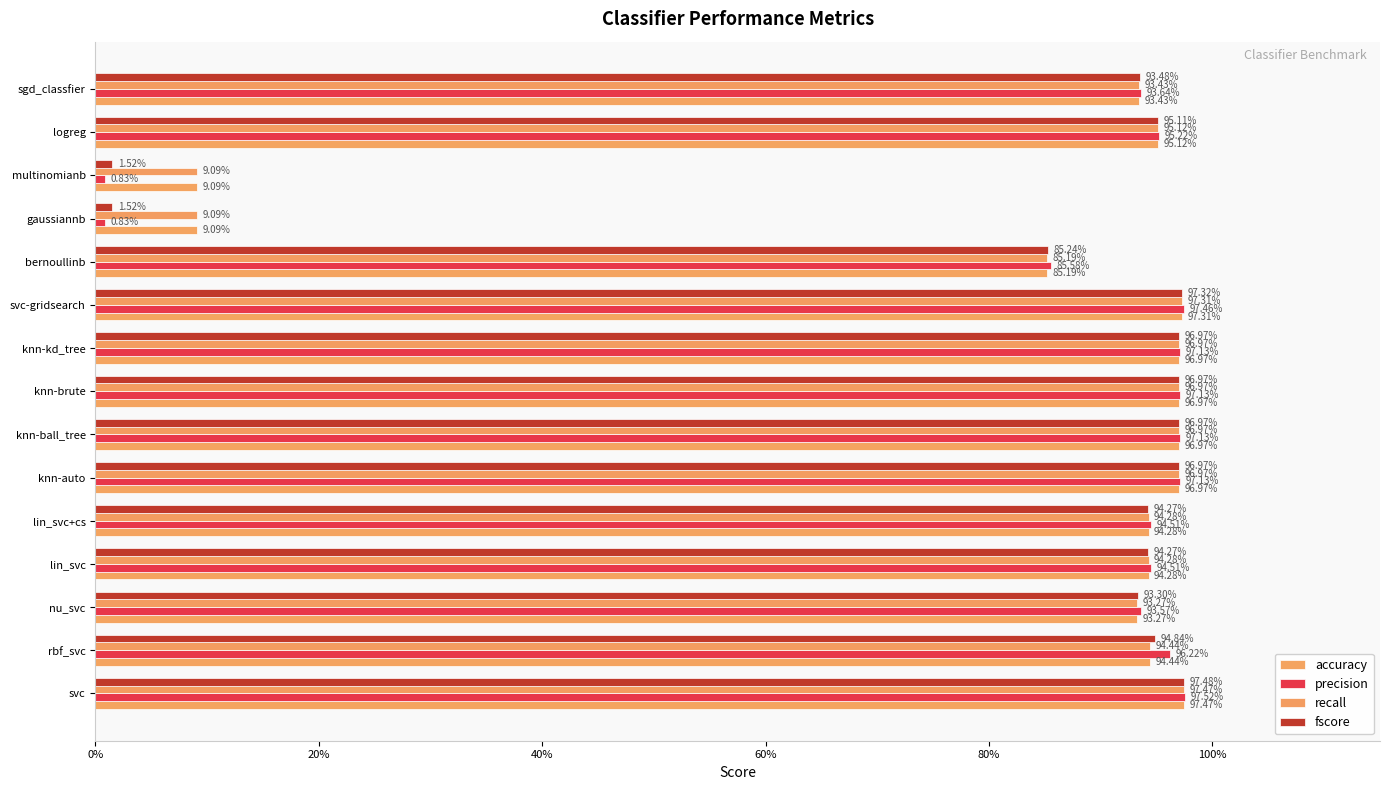

Does the chart contain stacked bars?

No